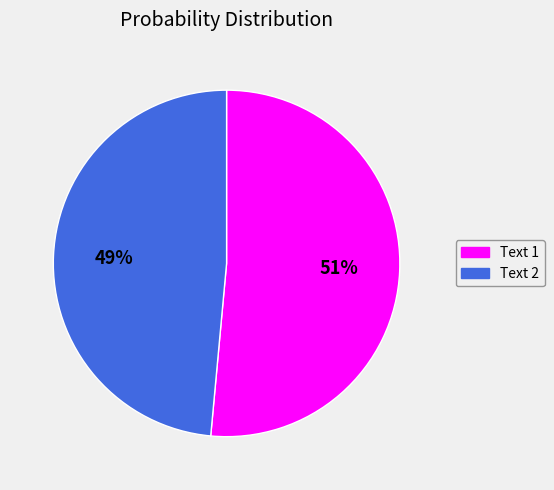

How many slices are in this pie chart?

2